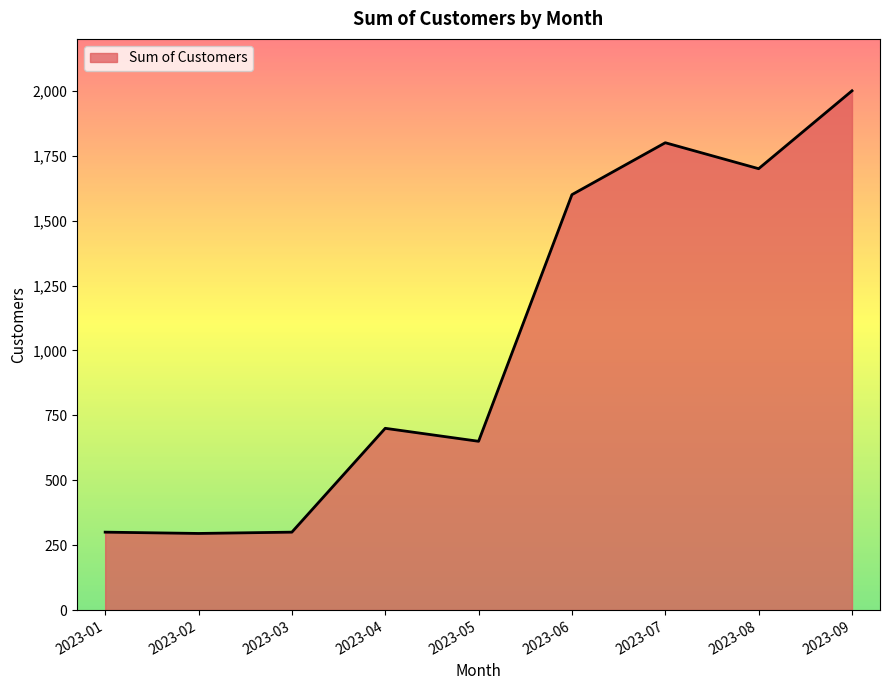

What value does the data have at 2023-01?

300